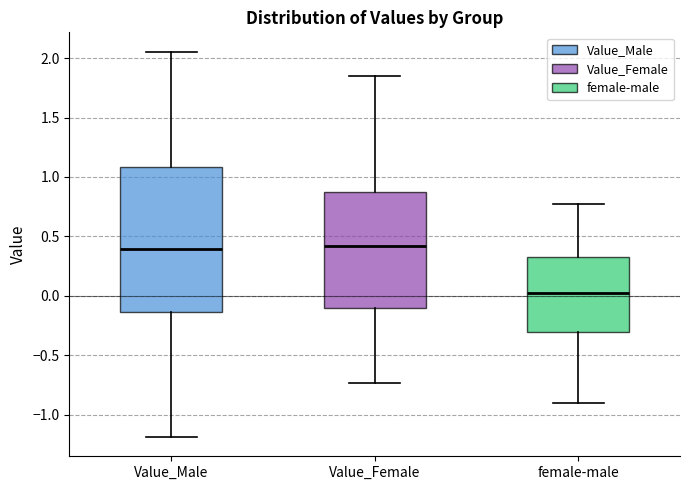

Reading left to right, read every box against the y-axis: the position of its median line, the range the box covers, and the ends of its whiskers. The values are not printed on the chart, so give them approximately, as read against the axis.

Value_Male: median 0.40, box -0.15 to 1.10, whiskers -1.20 to 2.05
Value_Female: median 0.40, box -0.10 to 0.85, whiskers -0.75 to 1.85
female-male: median 0.00, box -0.30 to 0.35, whiskers -0.90 to 0.75